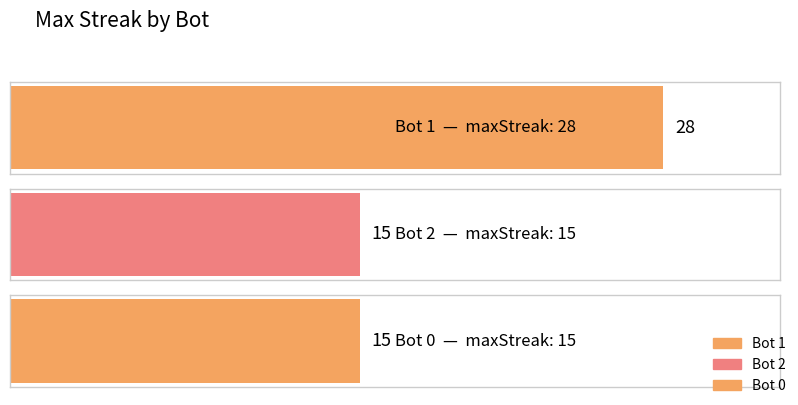

Between 0 and 1, which is larger?

1